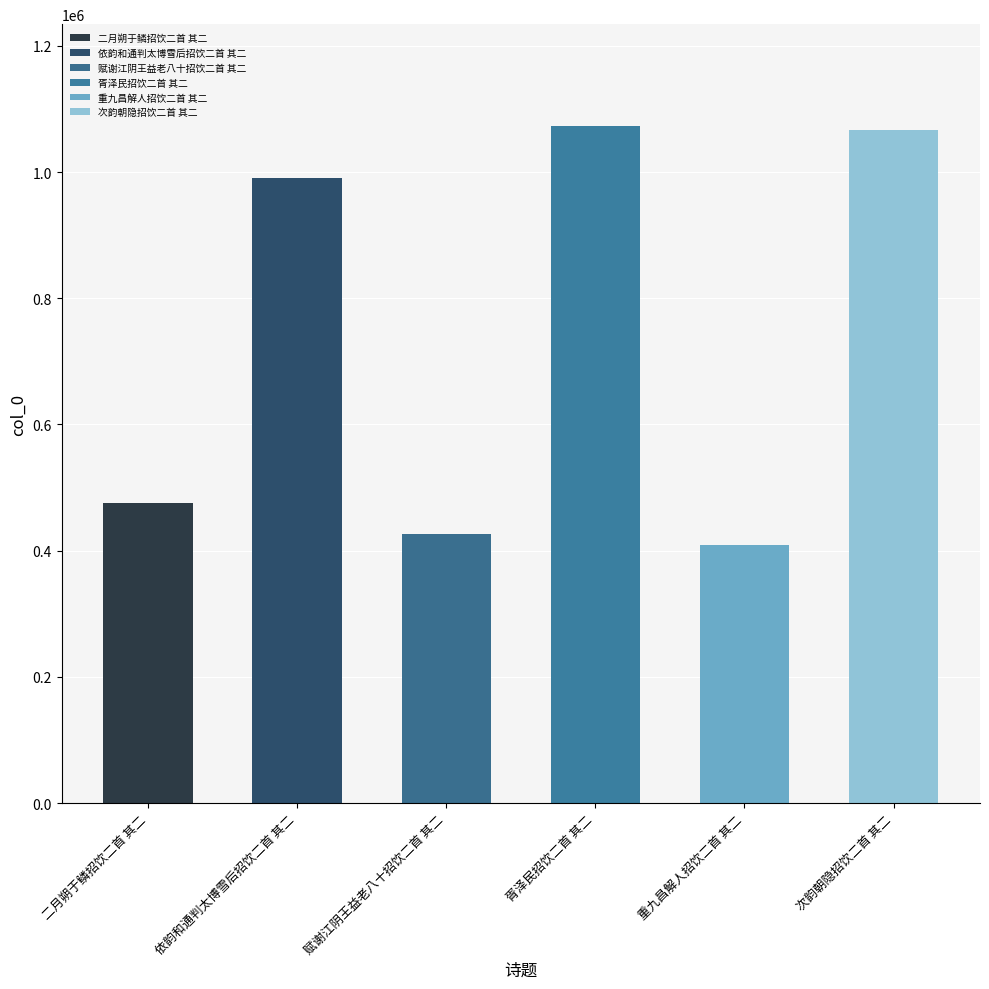

Reading left to right, list all the values displayed in this chart.

474819	990643	426167	1073463	408964	1066920